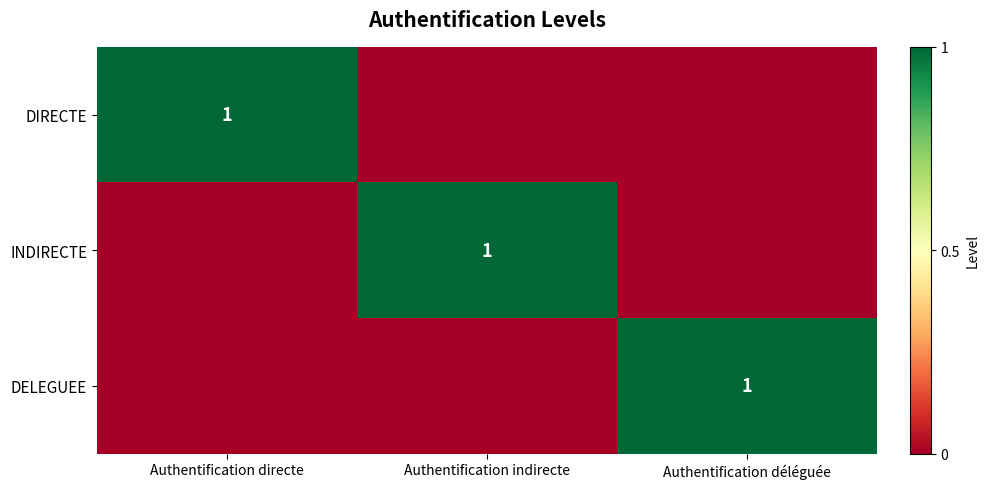

Which has a higher value, Authentification indirecte or Authentification directe?

Authentification directe